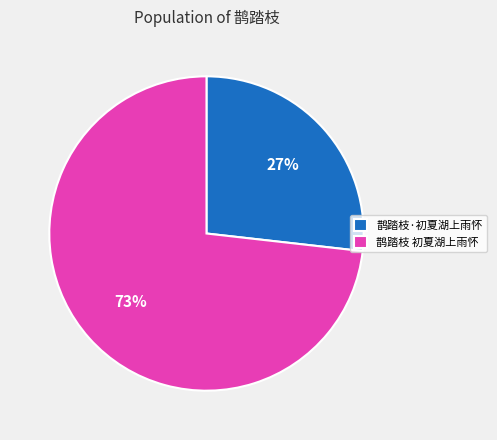

What percentage is the 鹊踏枝 初夏湖上雨怀 slice, to the nearest percent?

73%